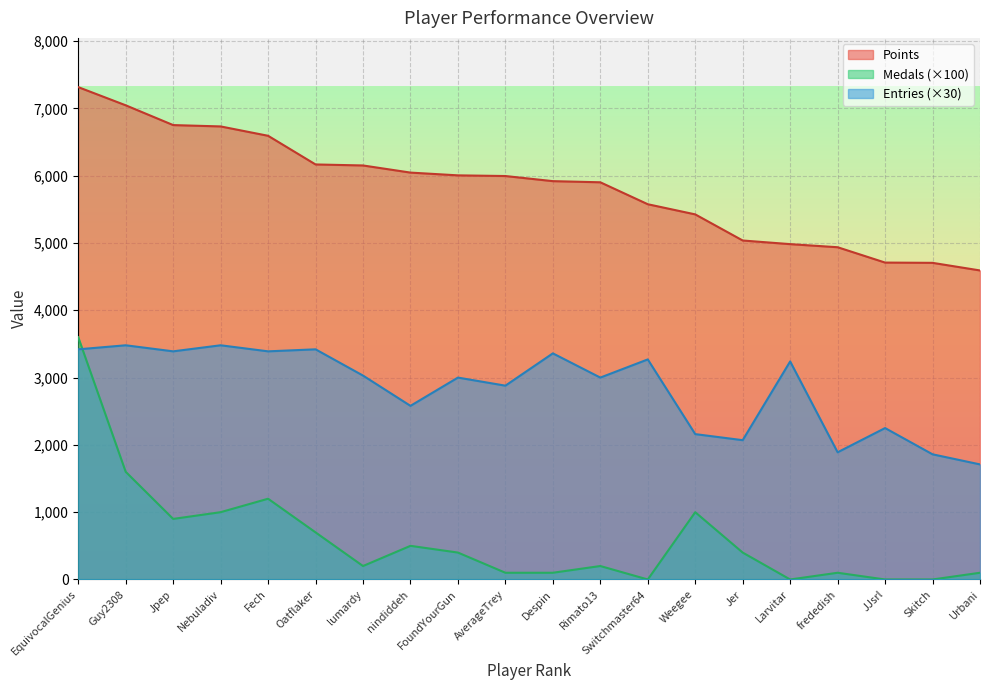

Does the chart display data point markers on the line(s)?

No